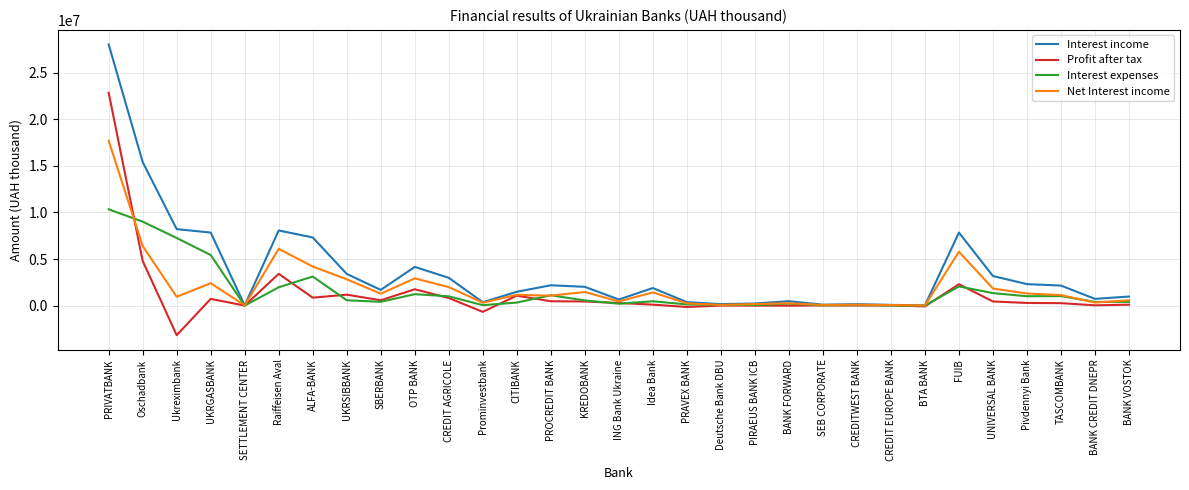

What is the difference between the maximum and minimum values in the Net Interest income series?

17677179.8